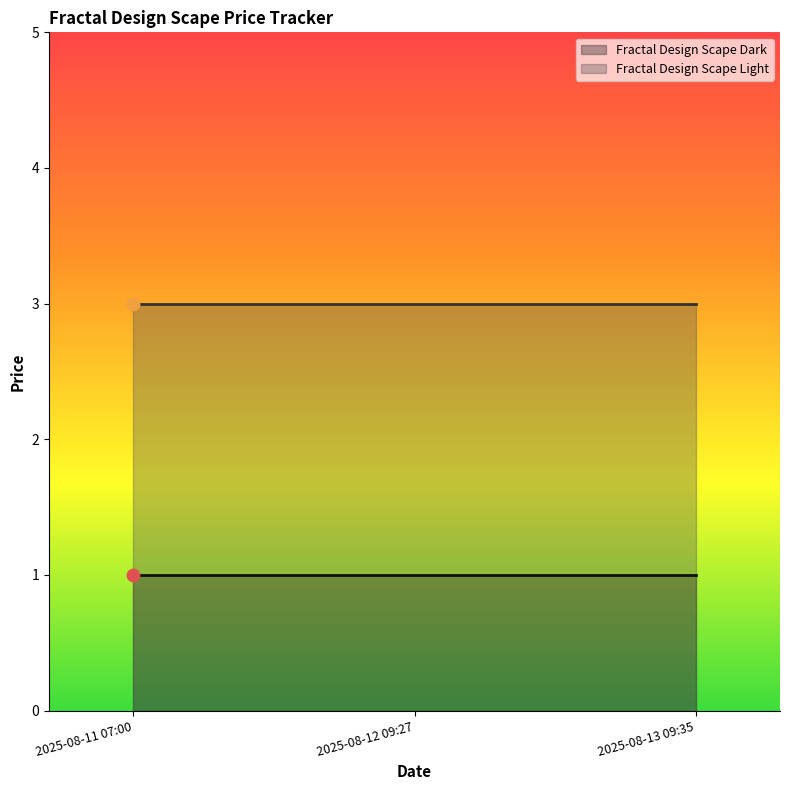

Is the value of Fractal Design Scape Light at 2025-08-12 09:27 greater than the value of Fractal Design Scape Dark at 2025-08-12 09:27?

Yes